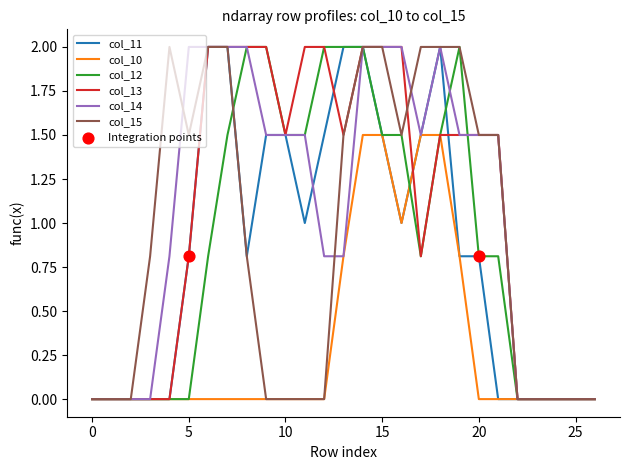

What is the maximum value for col_12?

2.0